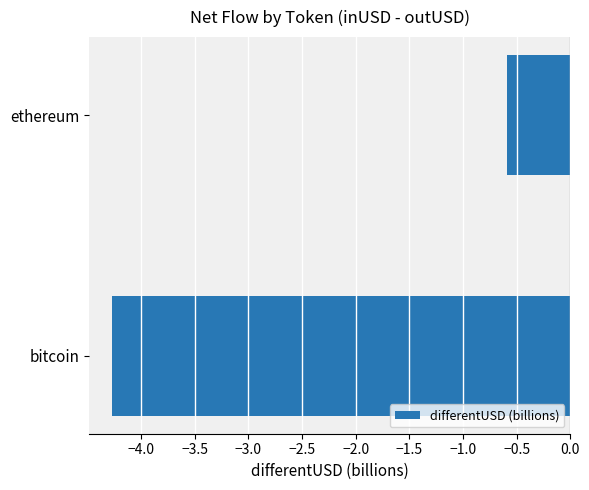

The value at bitcoin is -4.3. True or false?

True